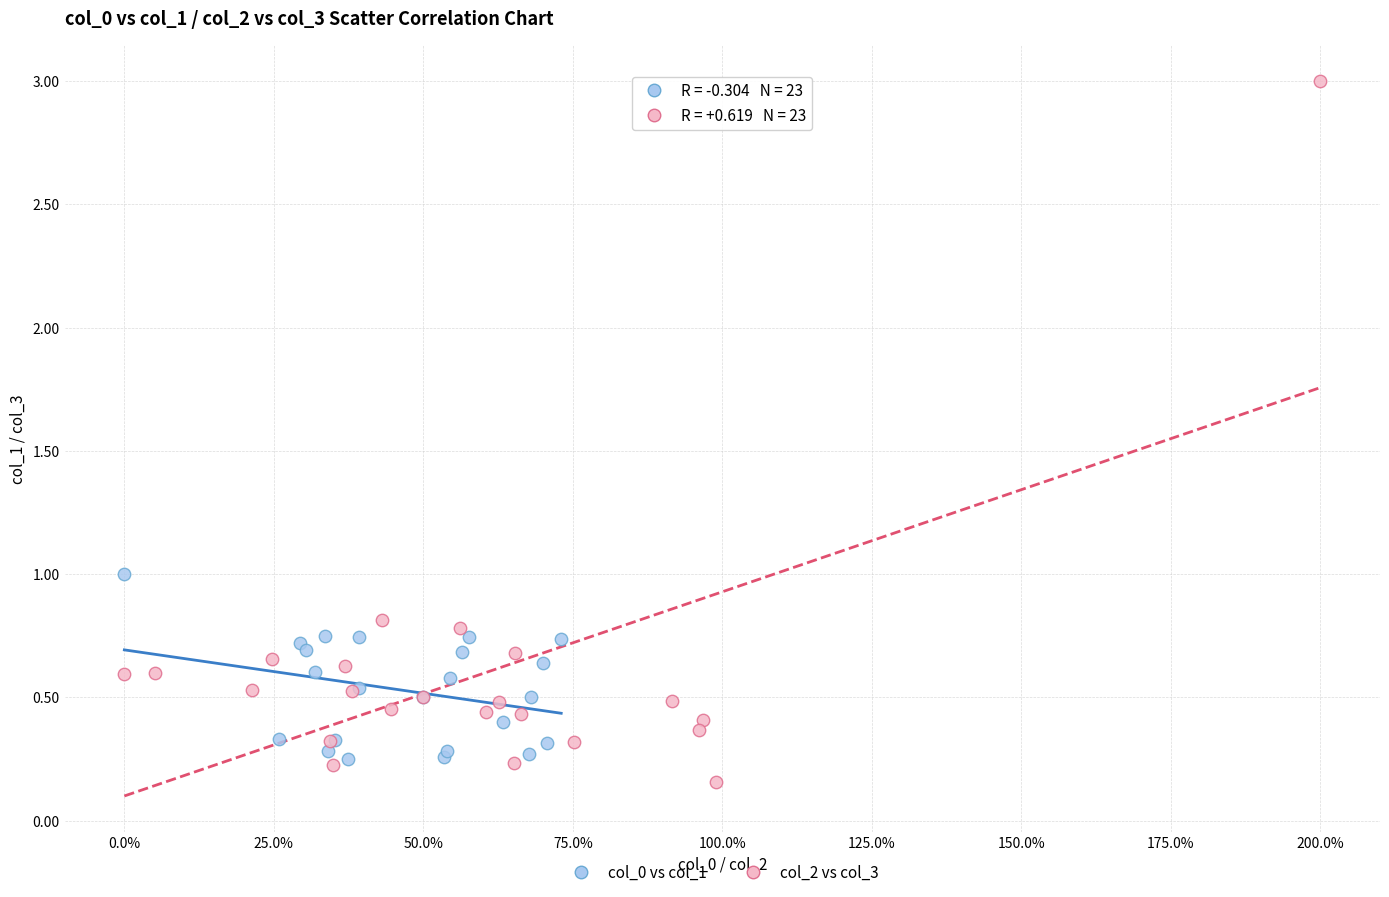

Which series has the widest spread of Y values?

col_2 vs col_3